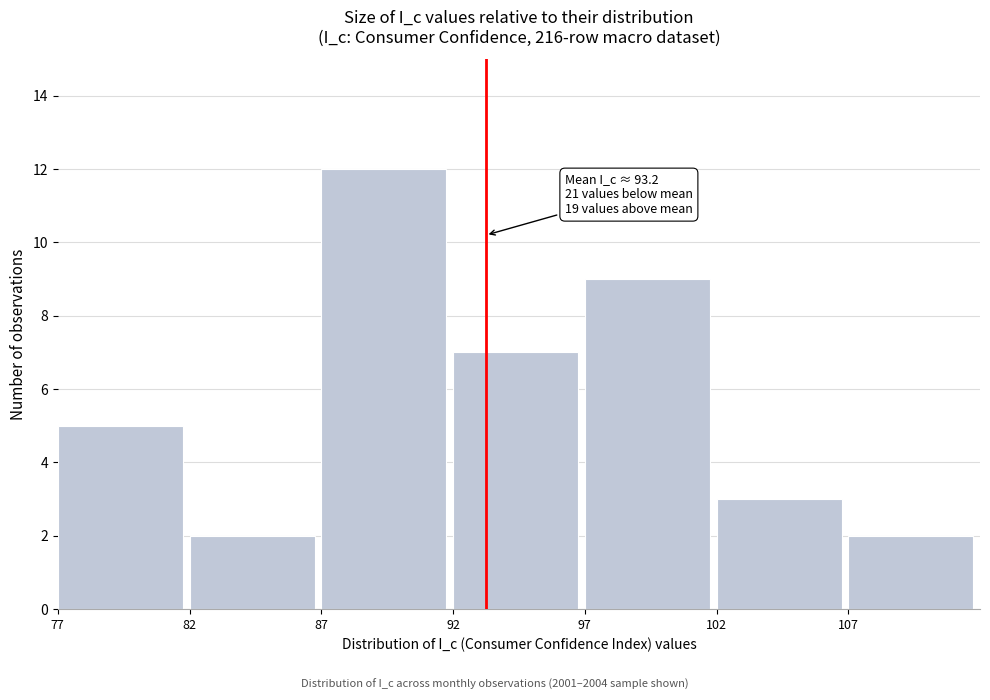

Which range on the x-axis has the tallest bar?

87 to 92